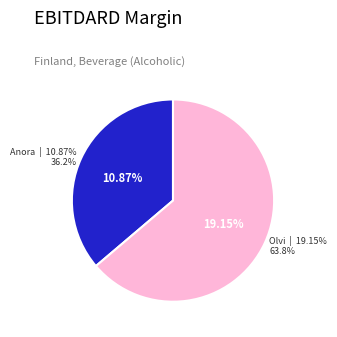

True or false: Anora Group Oyj (HLSE:ANORA) accounts for 36% of the total.

True